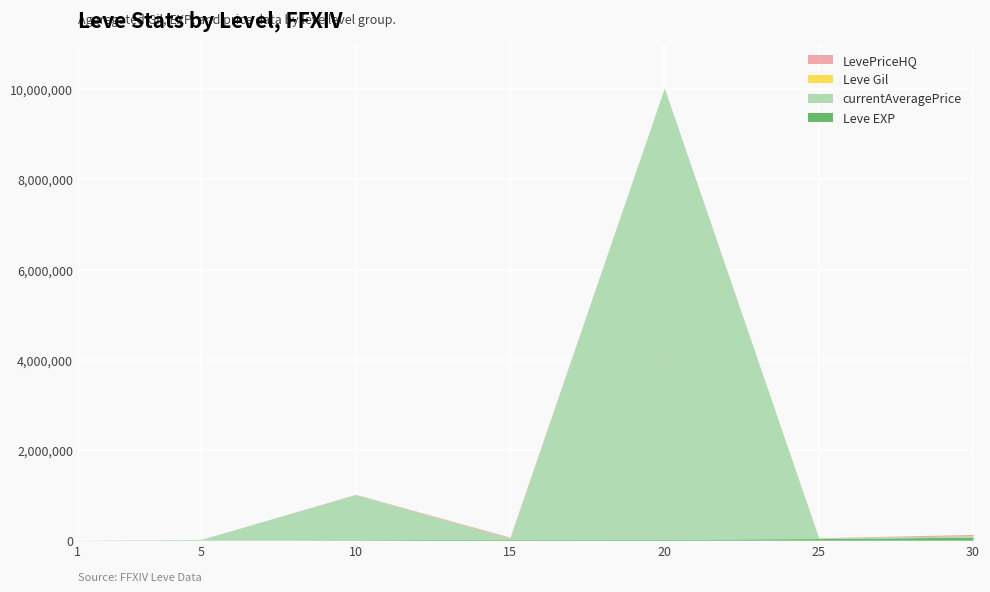

What is the value of the Leve Gil point at the 7th from the left?

463